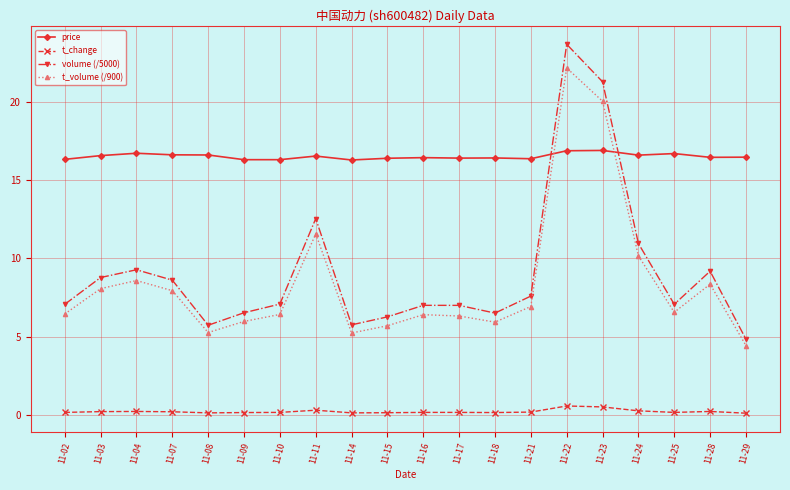

What is the sum of all t_change values?

4.5